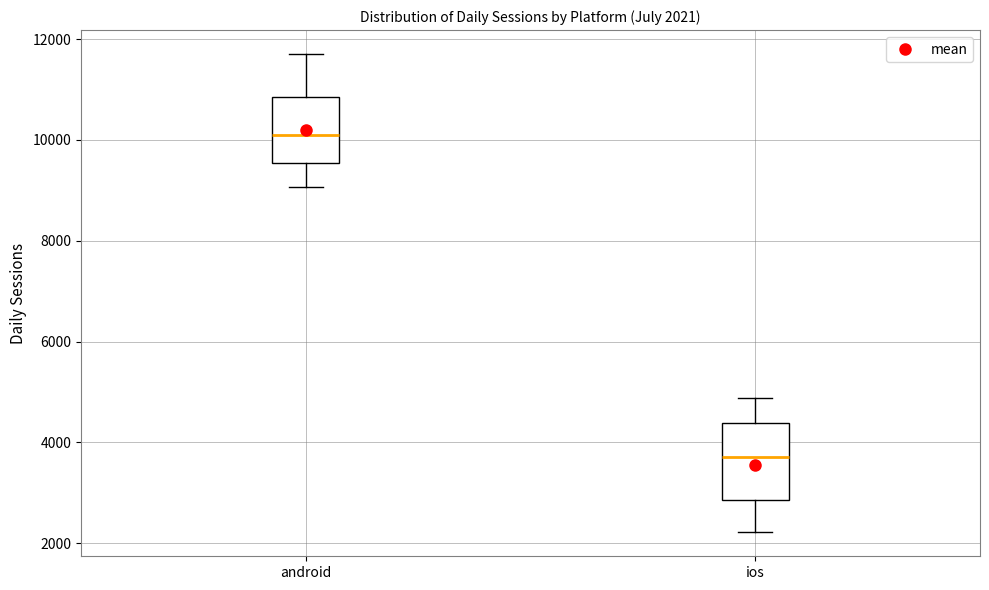

Which box has the highest median line?

android